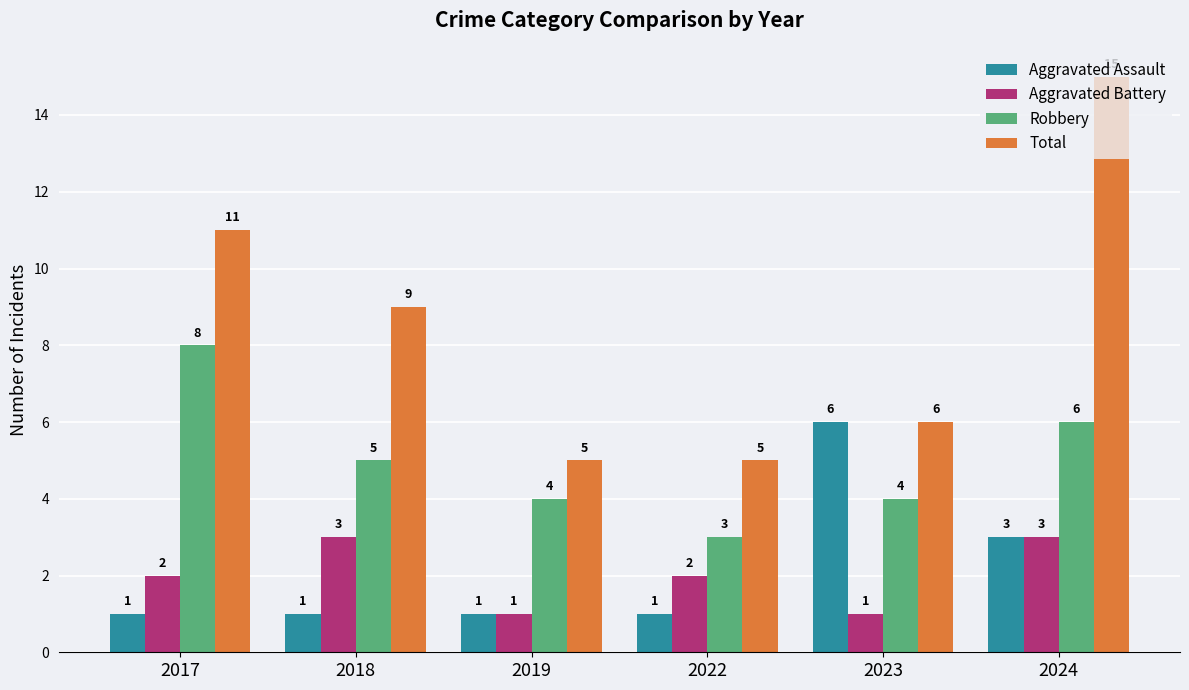

At which category does the chart reach its peak across all series?

2024